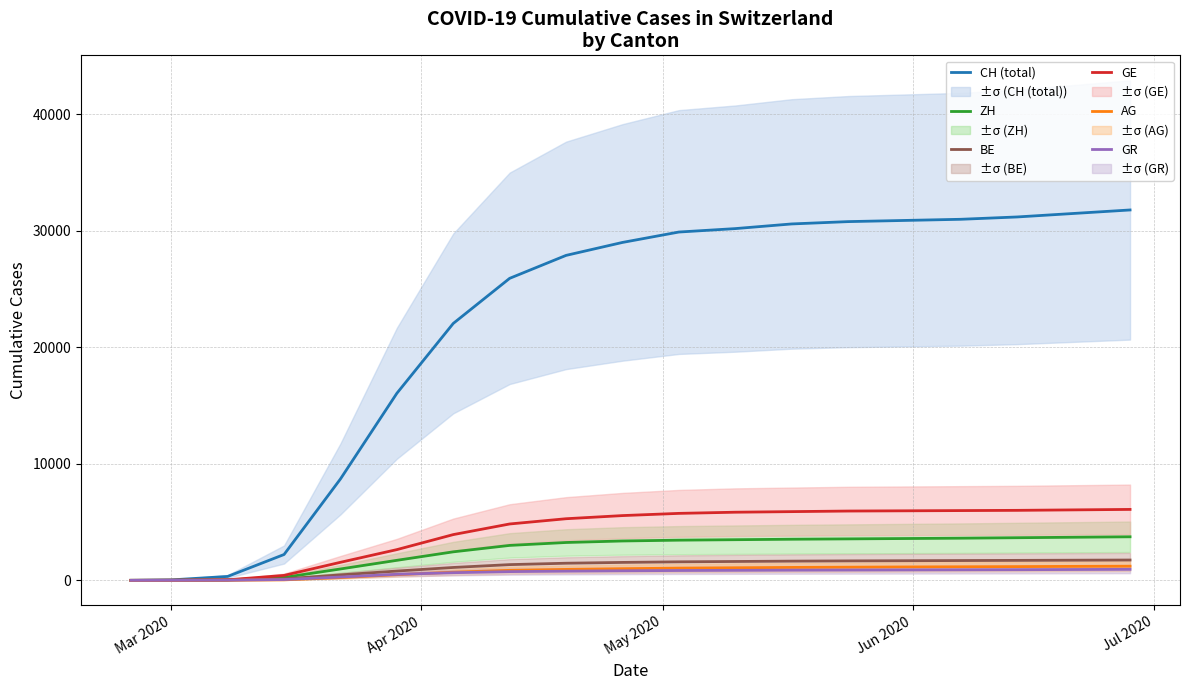

How many distinct data groups are displayed?

6